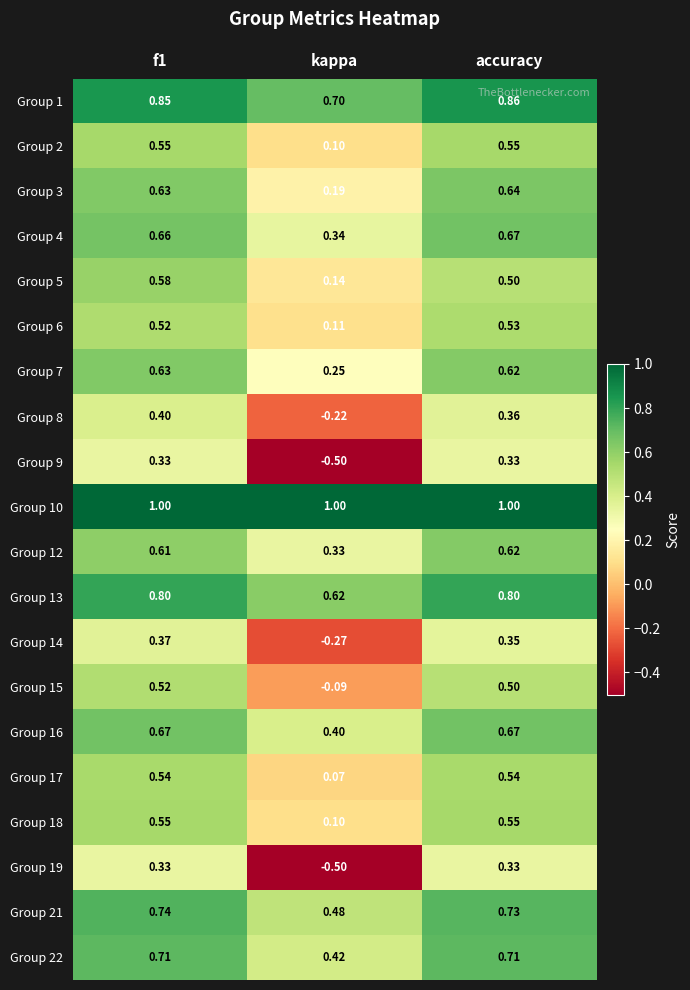

At which label is Group 3 closest to 0?

kappa